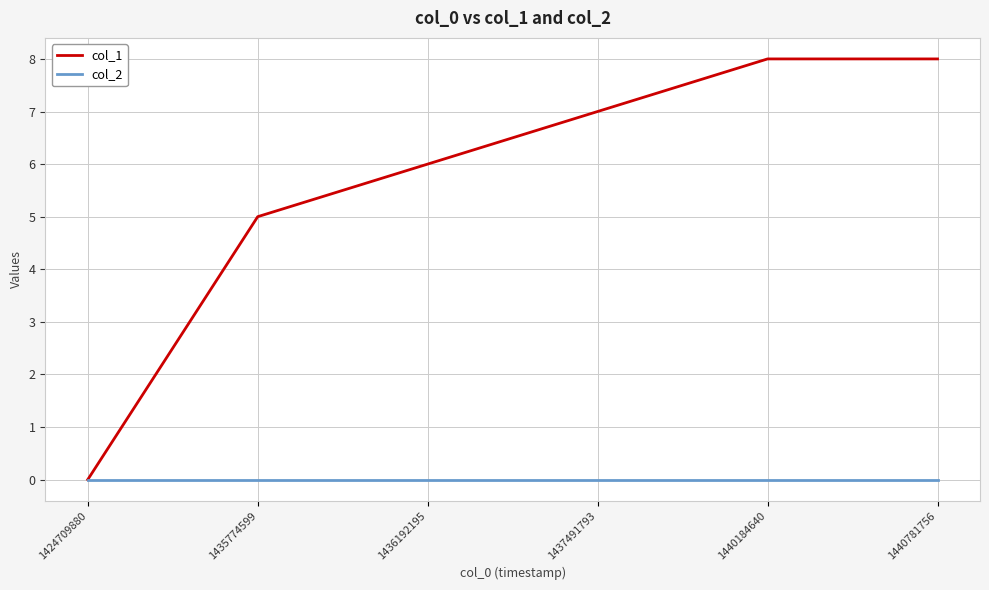

List the series in order of their overall mean, lowest first.

col_2, col_1